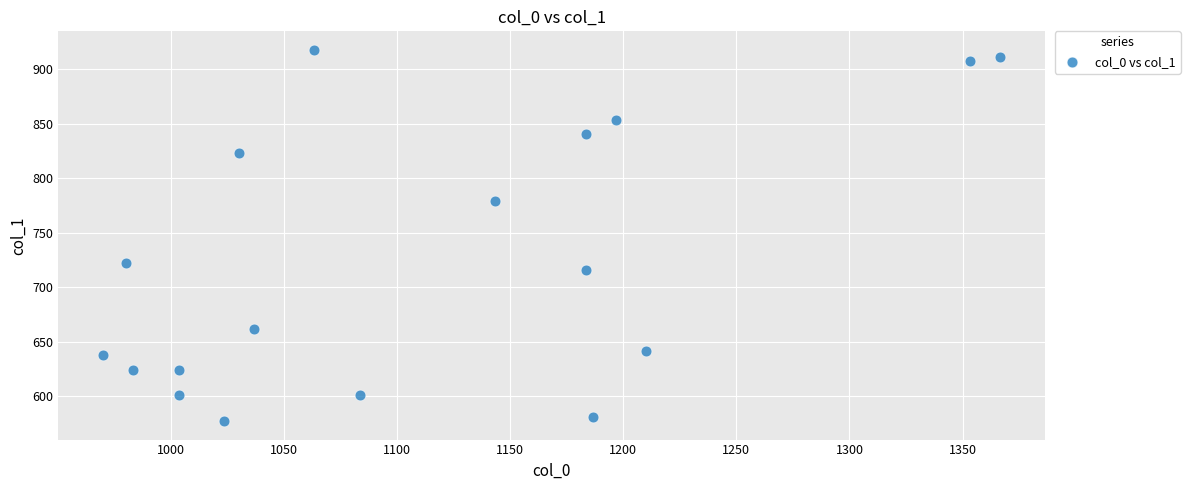

What is the range of Y values (max minus min)?

340.9